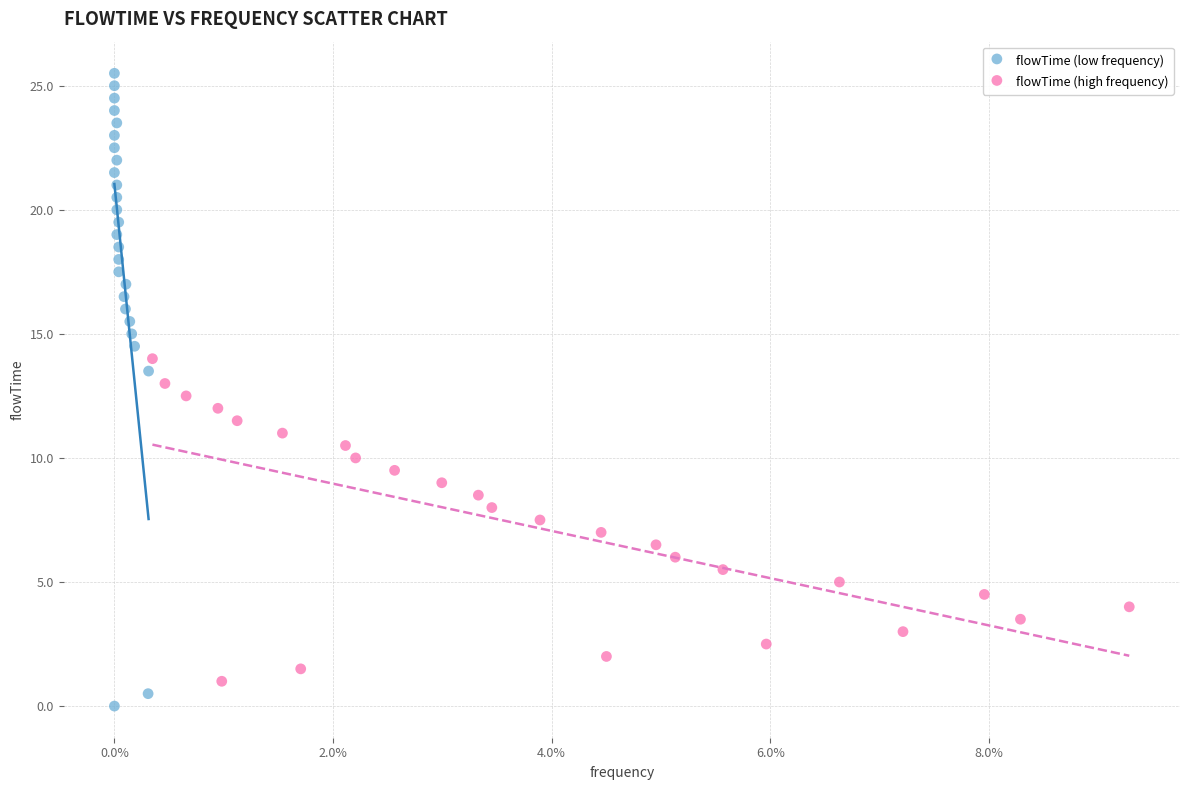

Which series has the largest Y range (max minus min)?

flowTime (low frequency)